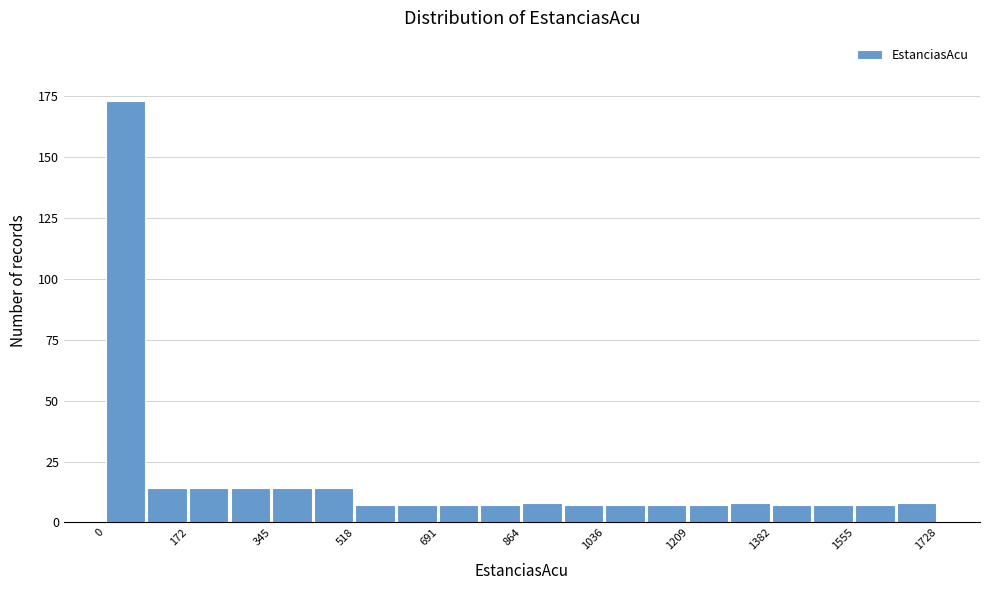

Reading left to right, list every bar in this chart as the range it spans on the x-axis followed by its height. Neither the bar edges nor the heights are printed on the chart, so give them approximately, as read against the axes.

0 to 80: 175
80 to 180: 15
180 to 260: 15
260 to 340: 15
340 to 440: 15
440 to 520: 15
520 to 600: 5
600 to 700: 5
700 to 780: 5
780 to 860: 5
860 to 960: 10
960 to 1040: 5
1040 to 1120: 5
1120 to 1200: 5
1200 to 1300: 5
1300 to 1380: 10
1380 to 1460: 5
1460 to 1560: 5
1560 to 1640: 5
1640 to 1720: 10